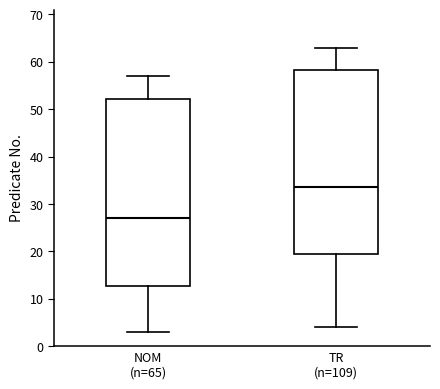

Reading left to right, read every box against the y-axis: the position of its median line, the range the box covers, and the ends of its whiskers. The values are not printed on the chart, so give them approximately, as read against the axis.

NOM (n=65): median 27, box 13 to 52, whiskers 3 to 57
TR (n=109): median 34, box 20 to 58, whiskers 4 to 63